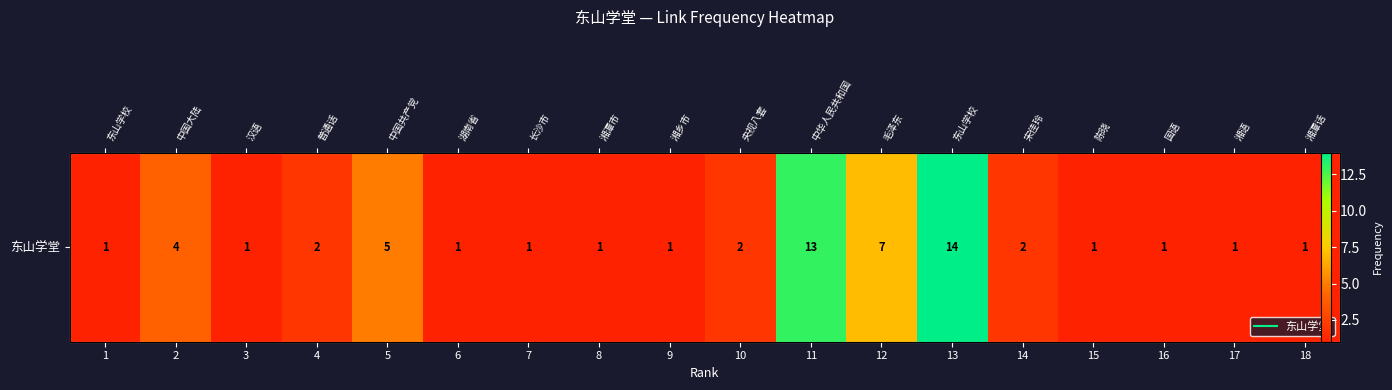

What is the change in value from 1 to 10?

+1